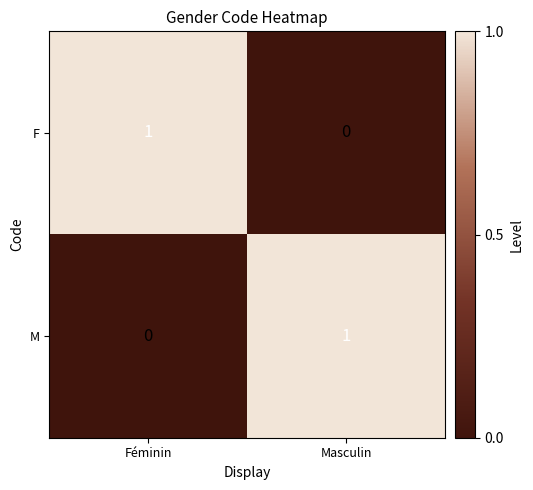

At how many categories does at least one series exceed 0?

2